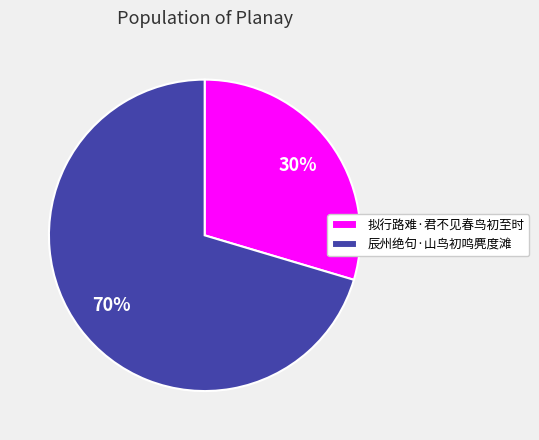

How many segments does this pie chart have?

2